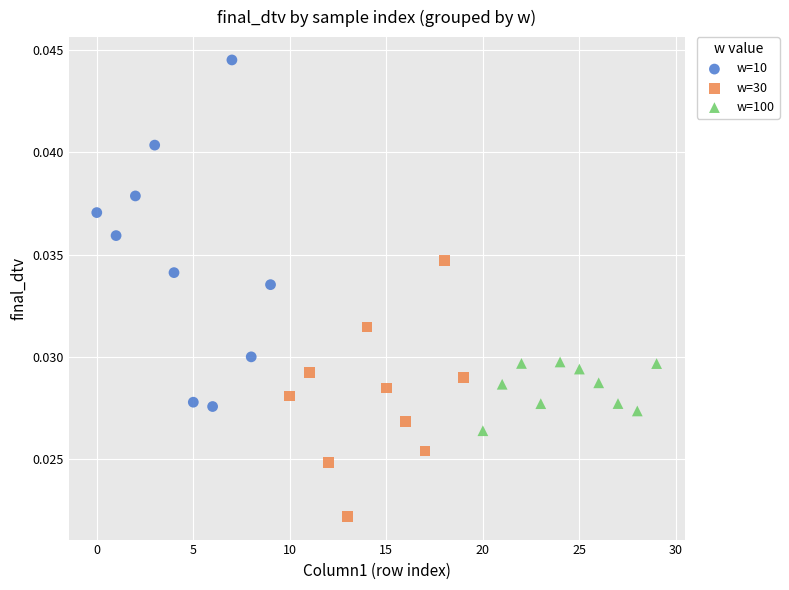

Which series has the widest spread of Y values?

w=10